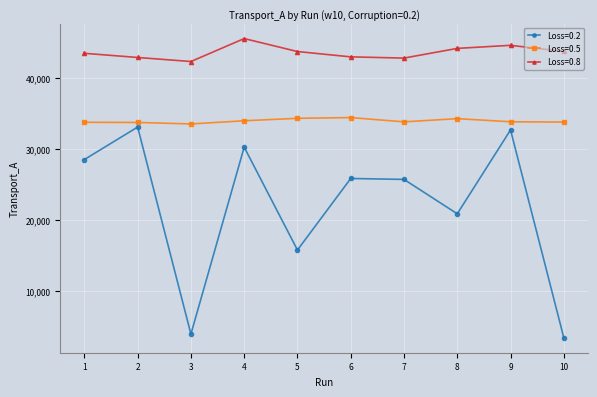

Does the chart have visible grid lines?

Yes